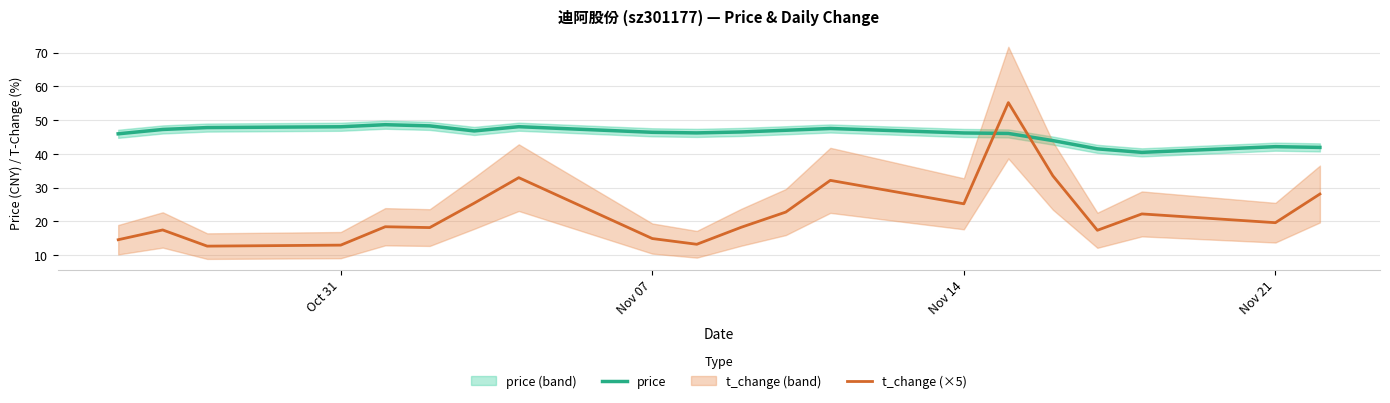

Which series ends up on top after the final intersection of price and t_change (×5)?

price